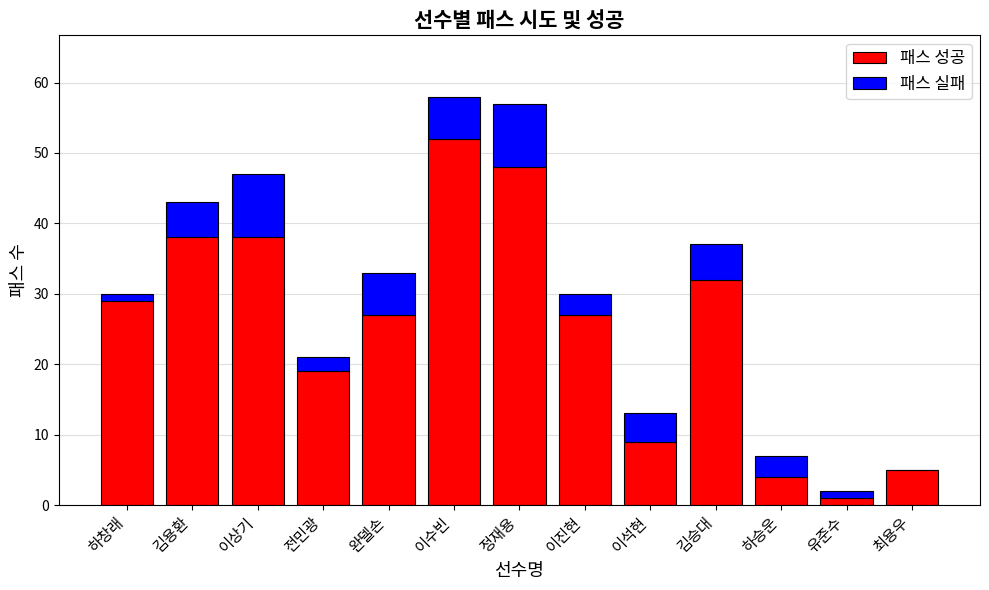

Read the 패스 성공 value at 이상기.

38